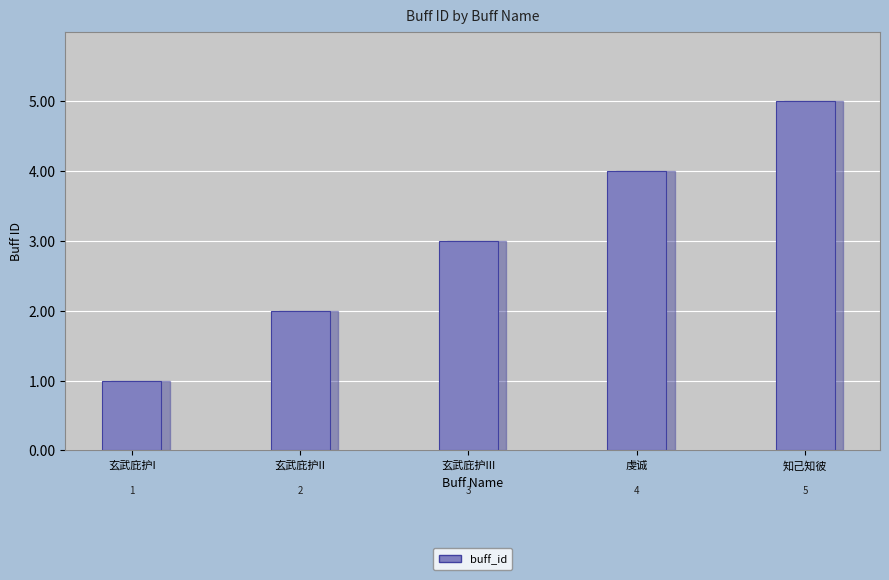

List the labels in order of value, smallest first.

玄武庇护I, 玄武庇护II, 玄武庇护III, 虔诚, 知己知彼